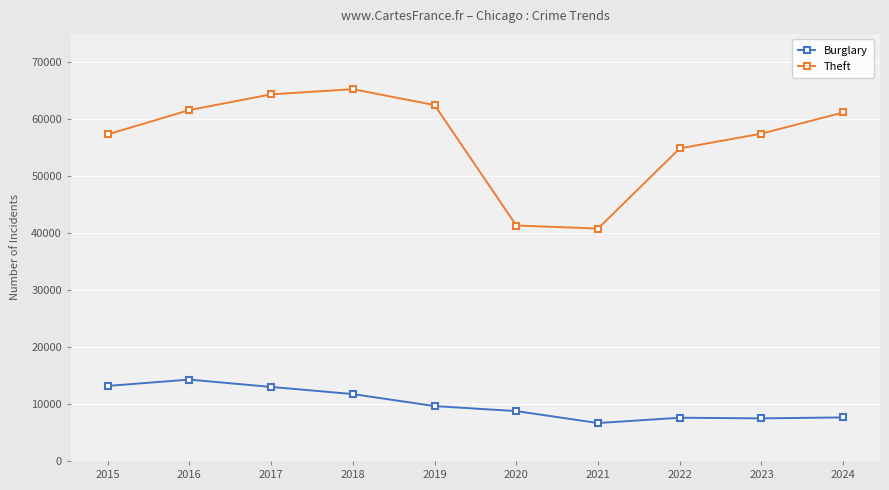

Read the Burglary value at 2017, to the nearest 100.

13000